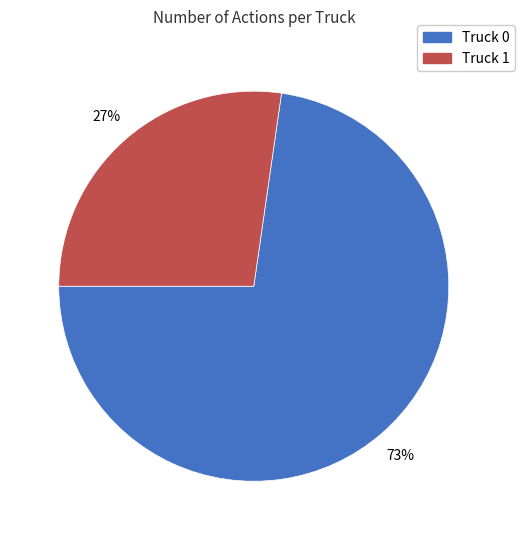

Which has a higher value, Truck 0 or Truck 1?

Truck 0